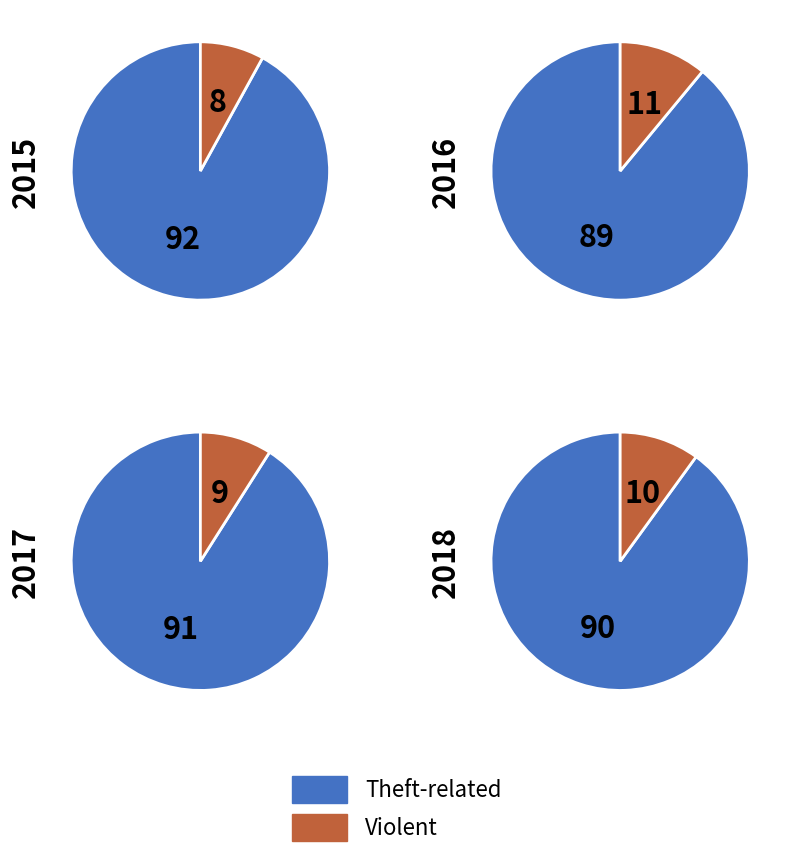

Is it true that Theft is 67% of the pie?

False